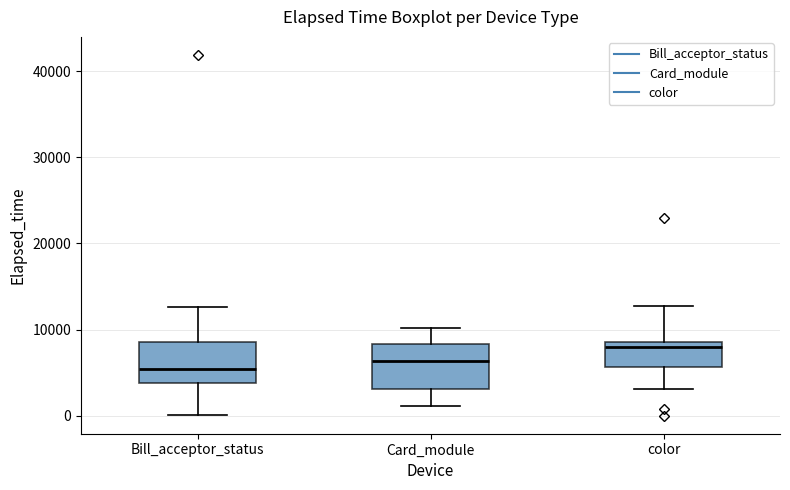

Reading left to right, transcribe this box plot: for each box, give where its median line is, the range the box spans, and where its two whiskers end, as read against the y-axis. The values are not printed on the chart, so give them approximately, as read against the axis.

Bill_acceptor_status: median 5000, box 4000 to 9000, whiskers 0 to 13000
Card_module: median 6000, box 3000 to 8000, whiskers 1000 to 10000
color: median 8000 (just below the box's upper edge), box 6000 to 8000, whiskers 3000 to 13000